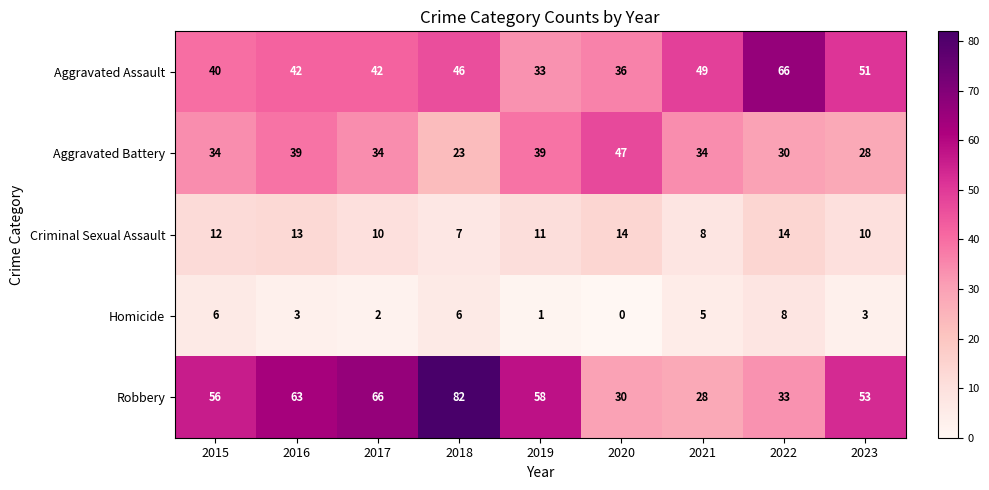

Is it true that Aggravated Assault equals 36 at 2020?

True